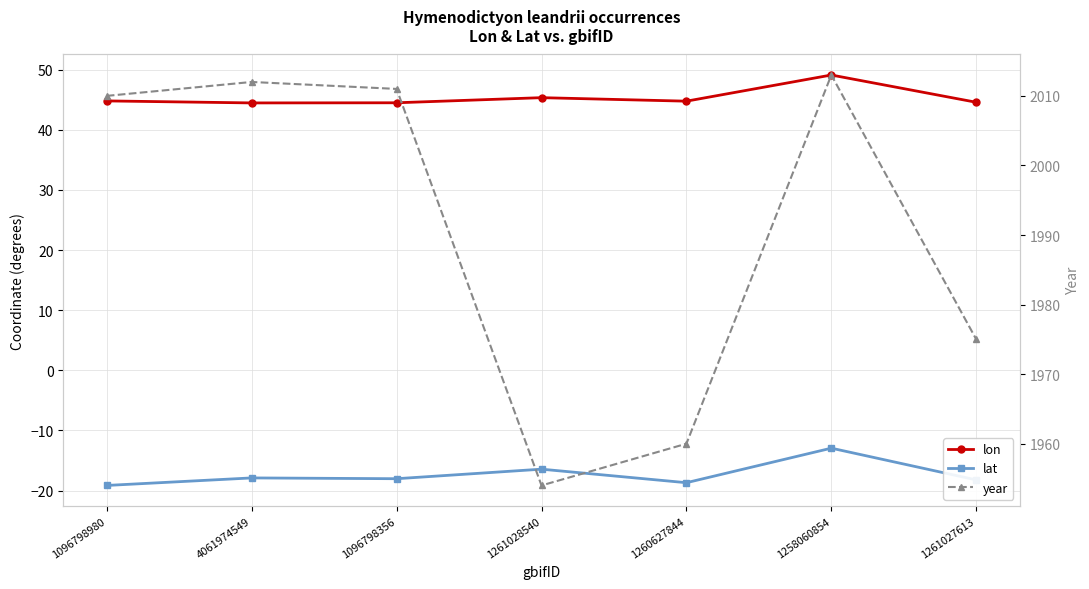

Read the lat value at 1260627844.

-18.7